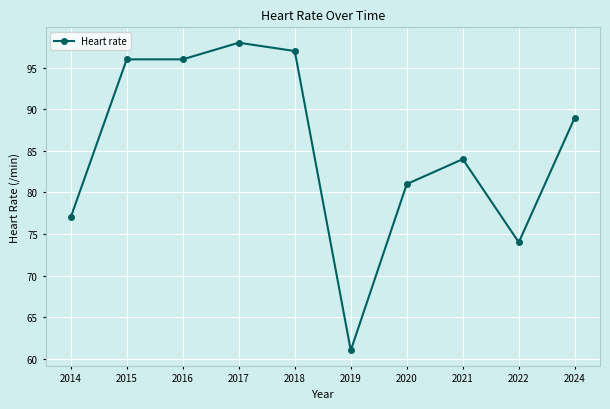

How many lines are shown in the chart?

1